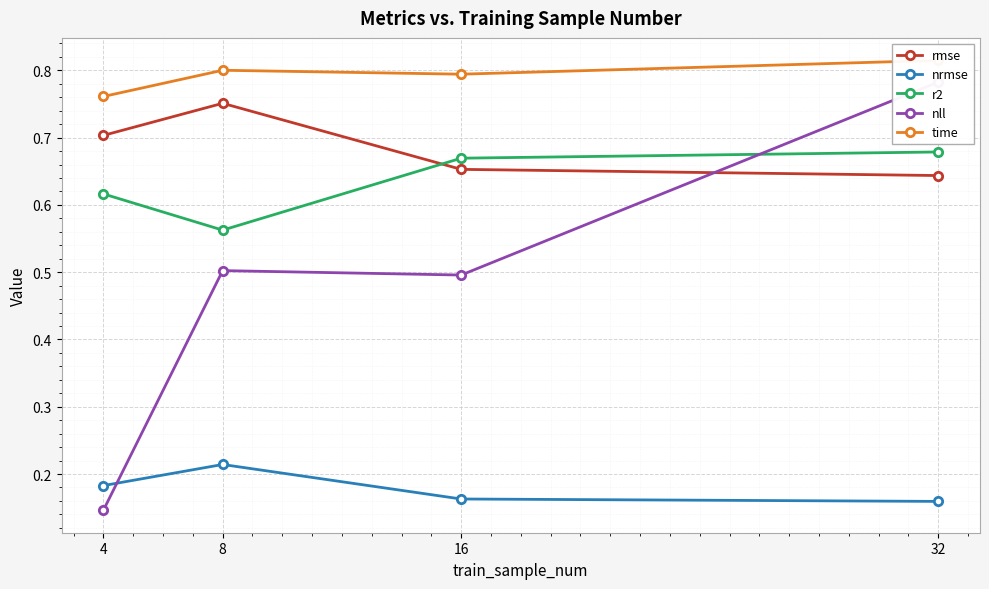

The r2 series shows 0.6 at 4. True or false?

True